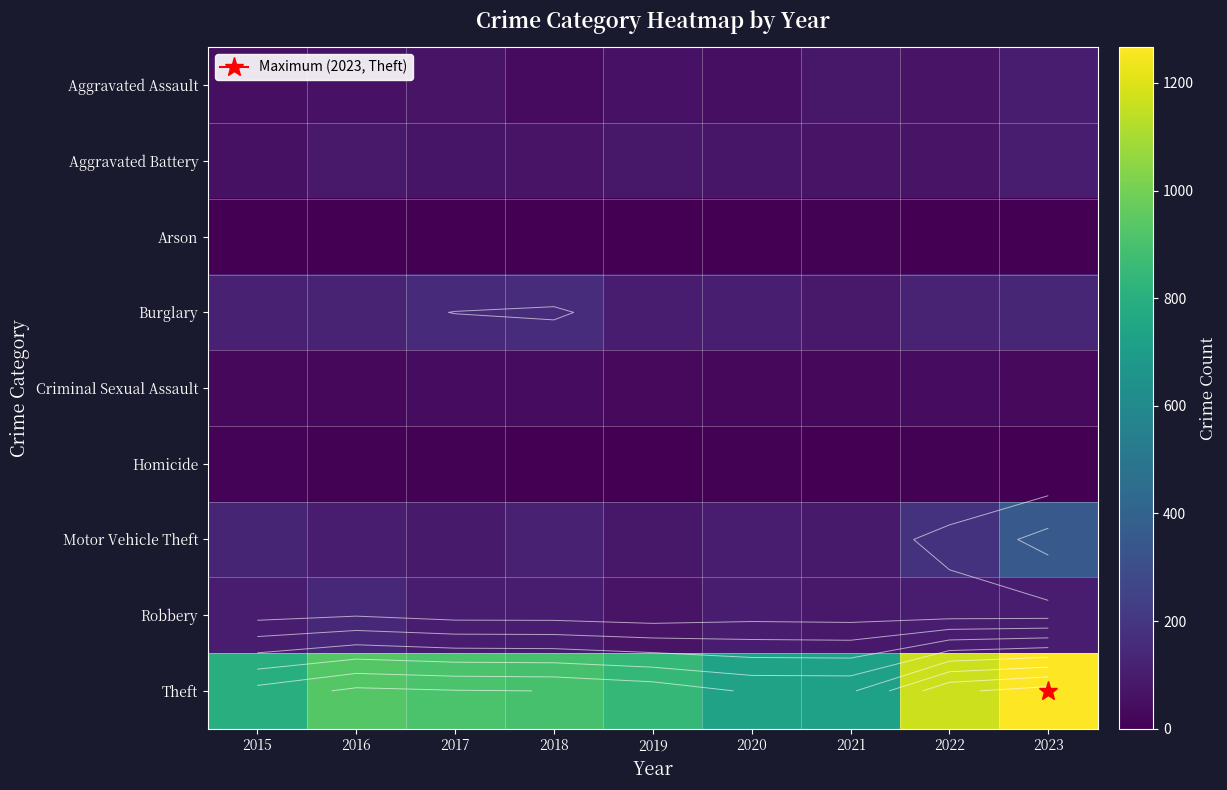

True or false: Aggravated Assault has a value of 100 at 2023.

True